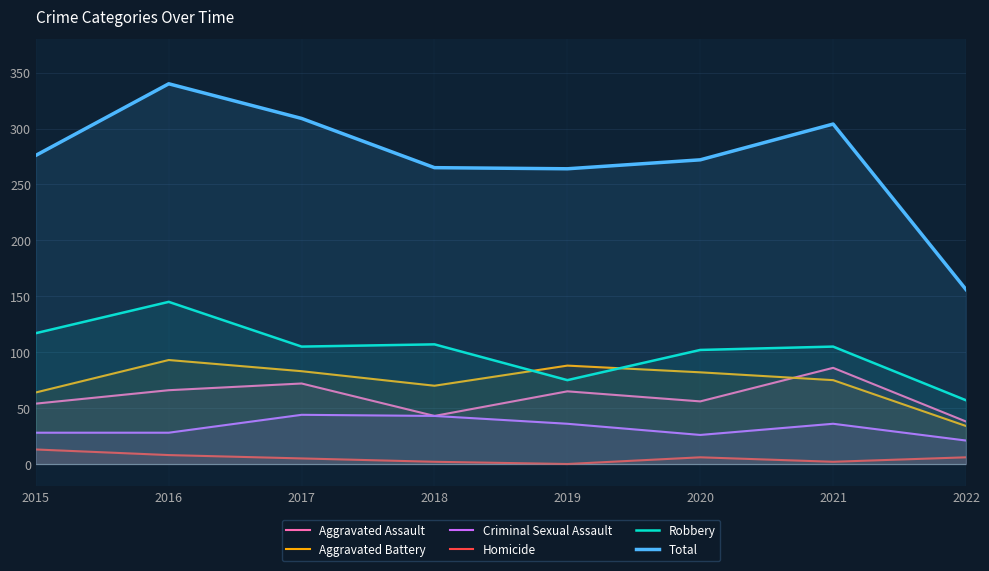

What is the minimum value for Robbery?

57